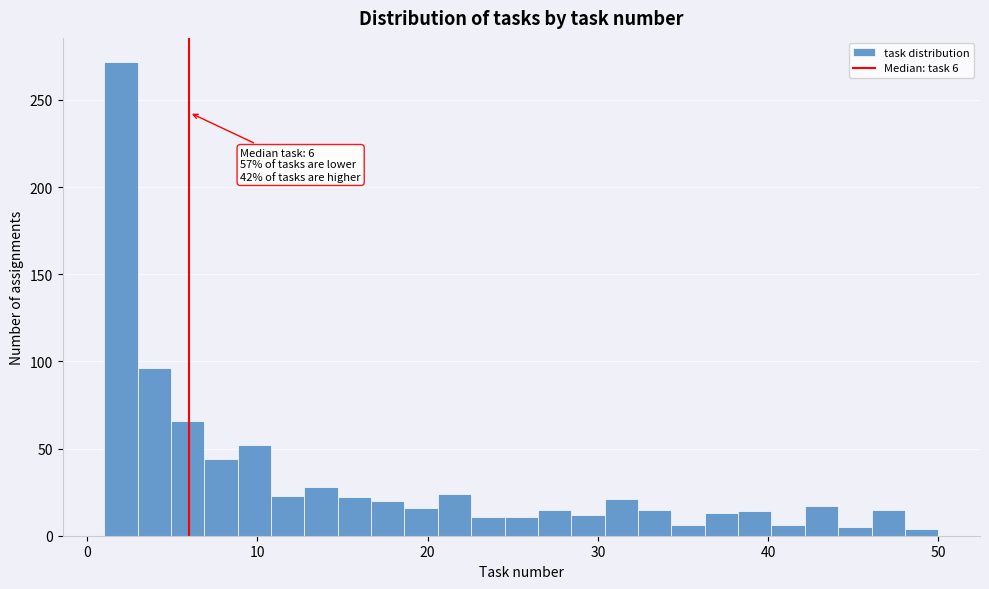

Around what value on the x-axis is the tallest bar? Give the approximate position of its centre, as read against the axis.

2